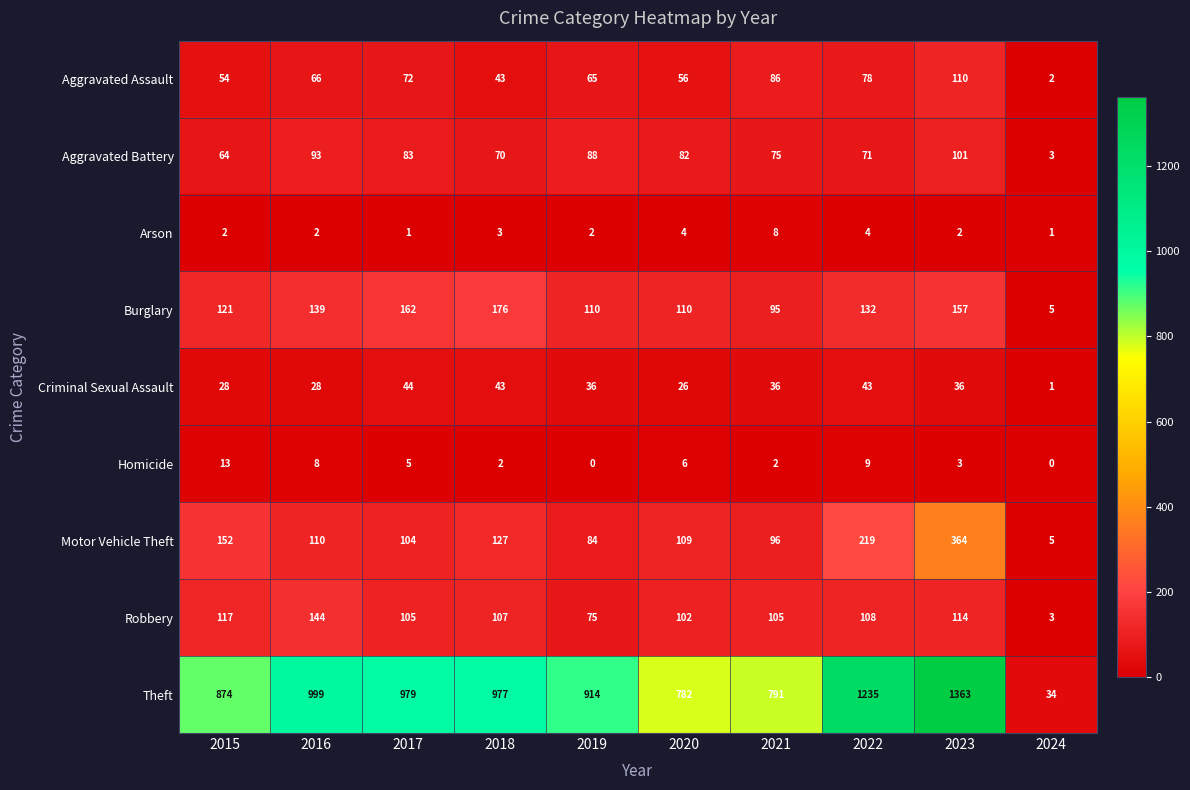

At which label does Robbery reach its peak?

2016